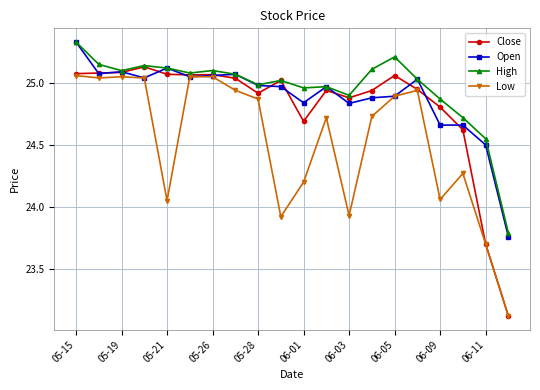

Which series has the widest spread of values?

Close